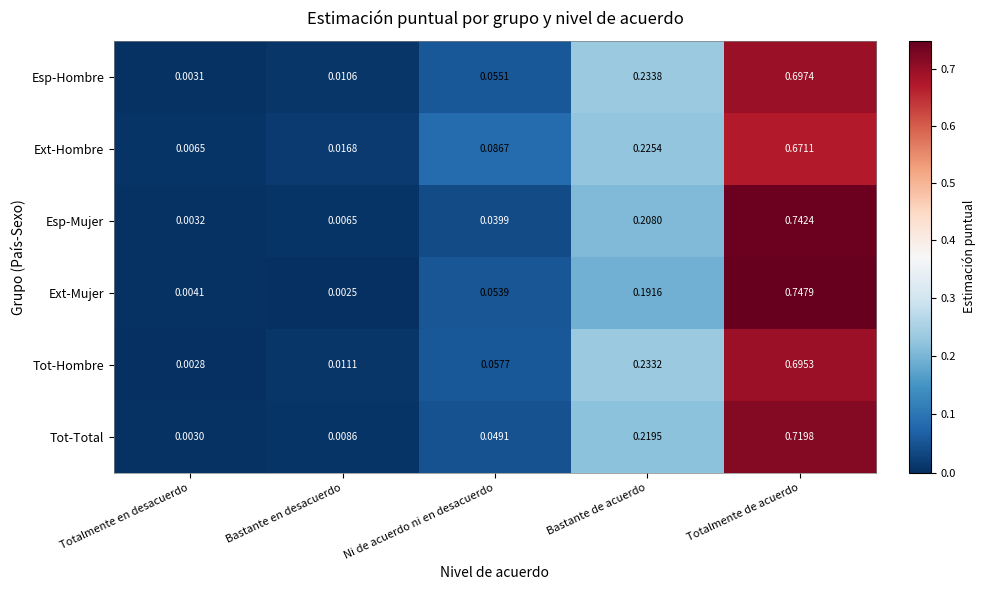

Rank the series by their maximum value, from lowest to highest.

Ext-Hombre, Tot-Hombre, Esp-Hombre, Tot-Total, Esp-Mujer, Ext-Mujer